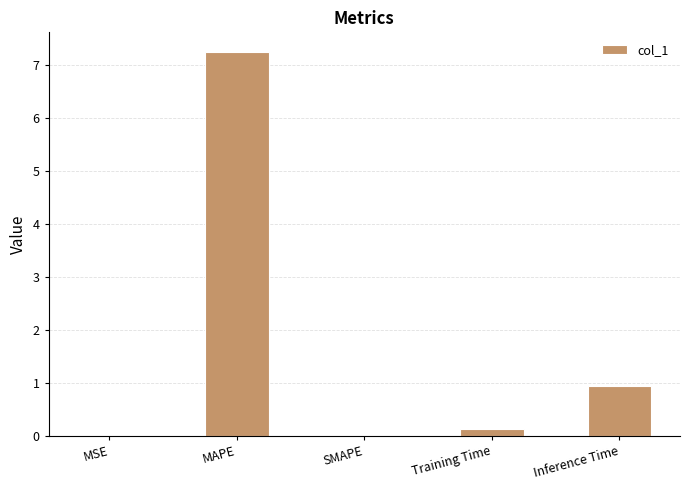

Where is the data nearest to the value 3?

Inference Time